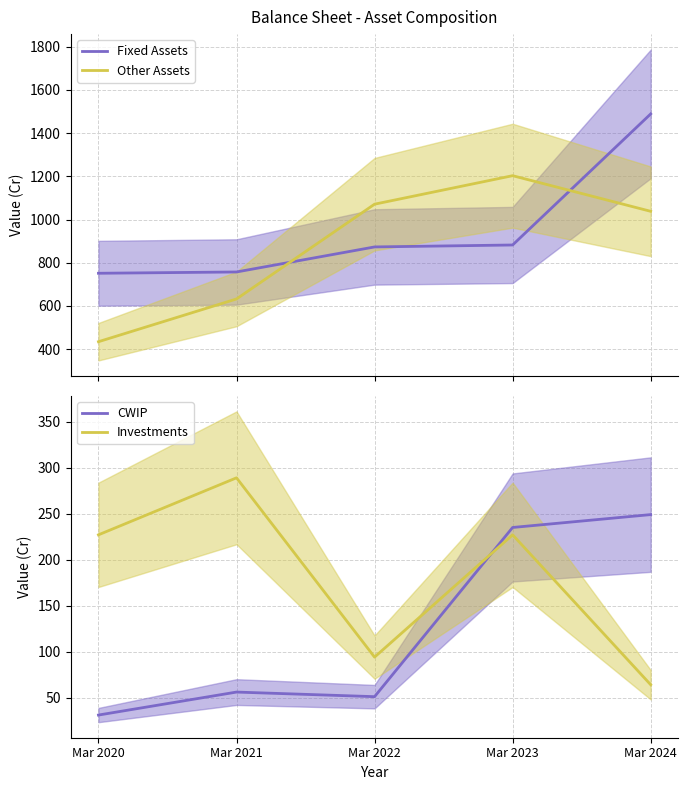

What is the difference between the CWIP values at Mar 2021 and Mar 2024?

193